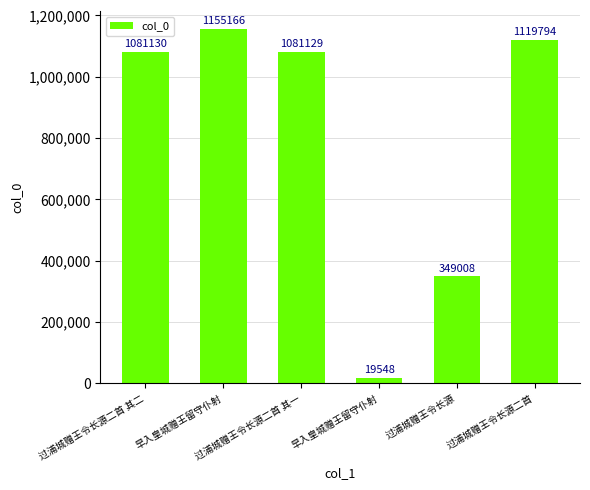

Which has a higher value, 过浦城赠王令长源二首 or 过浦城赠王令长源二首 其二?

过浦城赠王令长源二首